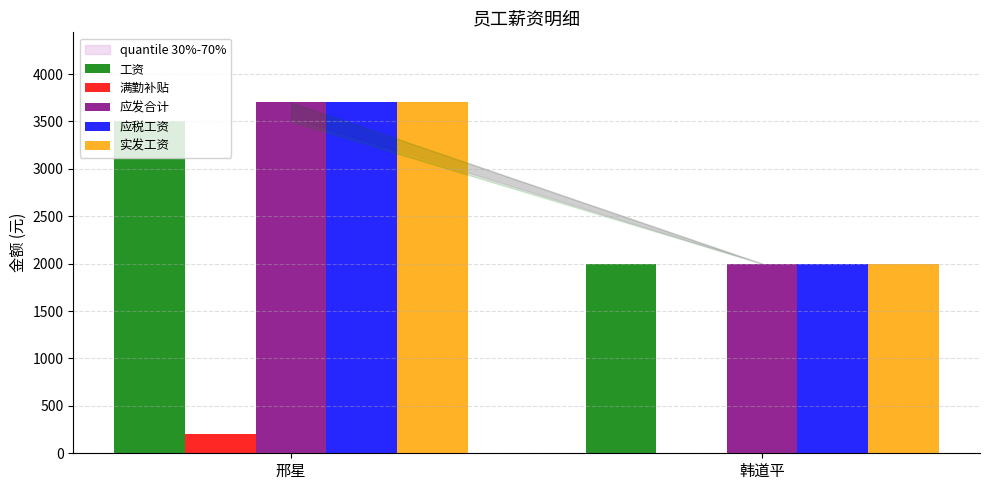

What is the sum of all 应发合计 values?

5700